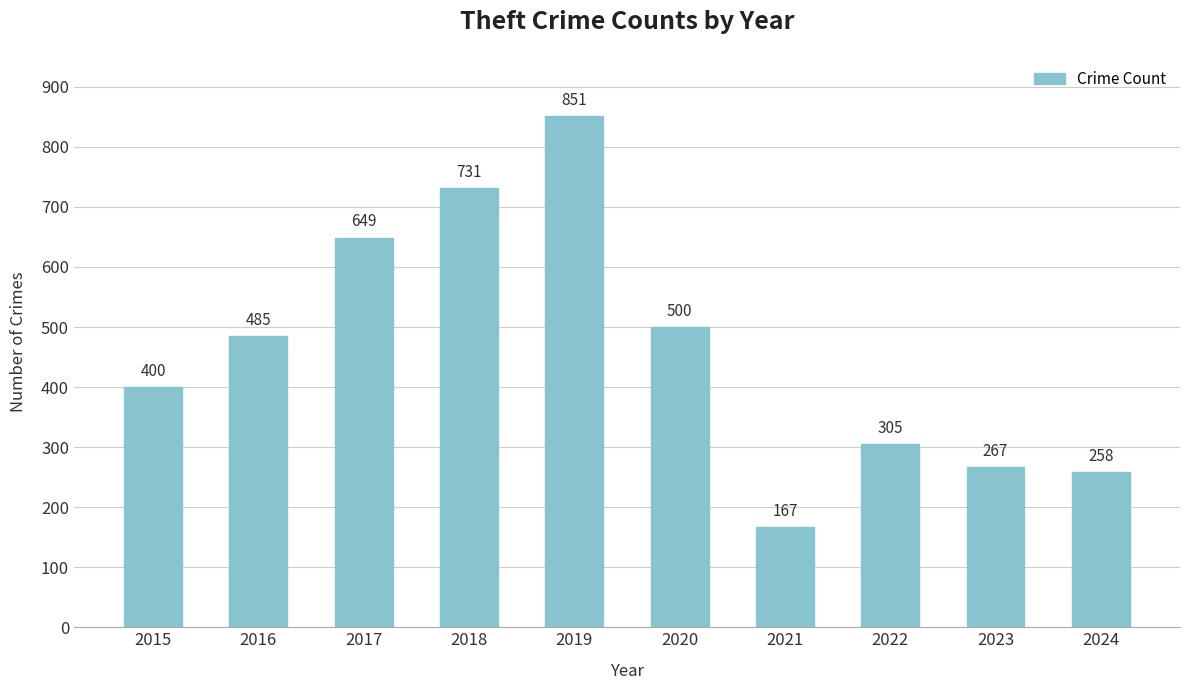

What is the minimum value shown in the chart?

167